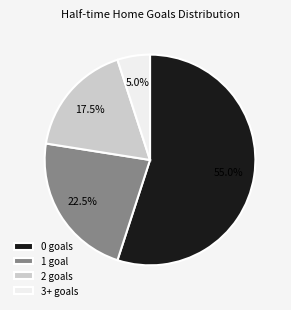

Approximately how many times larger is the value at 1 goal compared to 3+ goals?

4.5